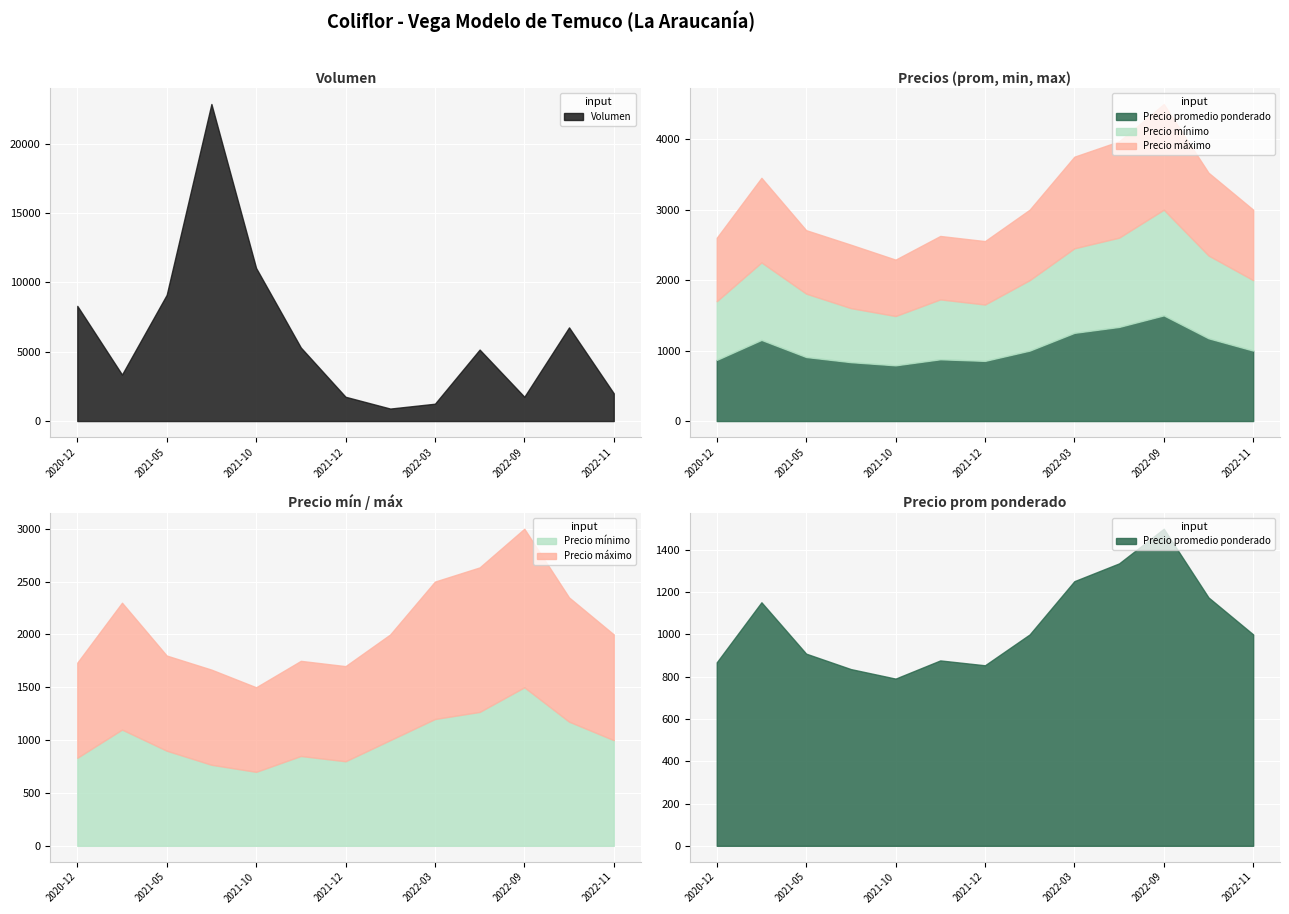

The value of Volumen at 2022-09 is 934. True or false?

False